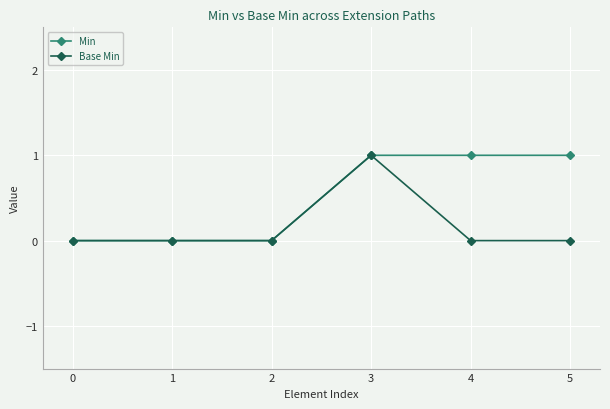

At 5, list the series in order from smallest to largest.

Base Min, Min